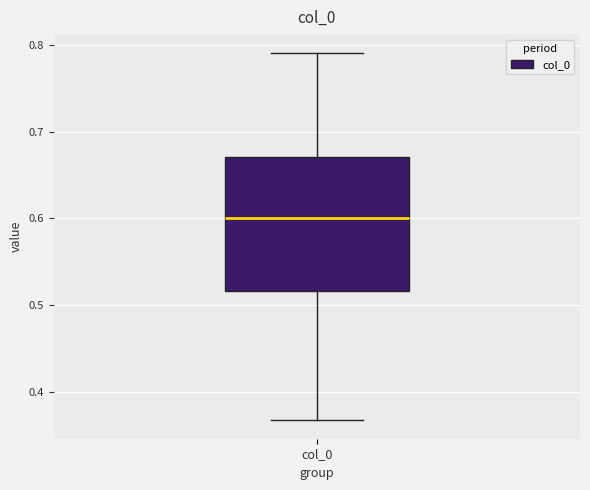

Read this box plot against the y-axis: the position of the median line, the range covered by the box, and the ends of both whiskers. The values are not printed on the chart, so give them approximately, as read against the axis.

median 0.60, box 0.52 to 0.67, whiskers 0.37 to 0.79